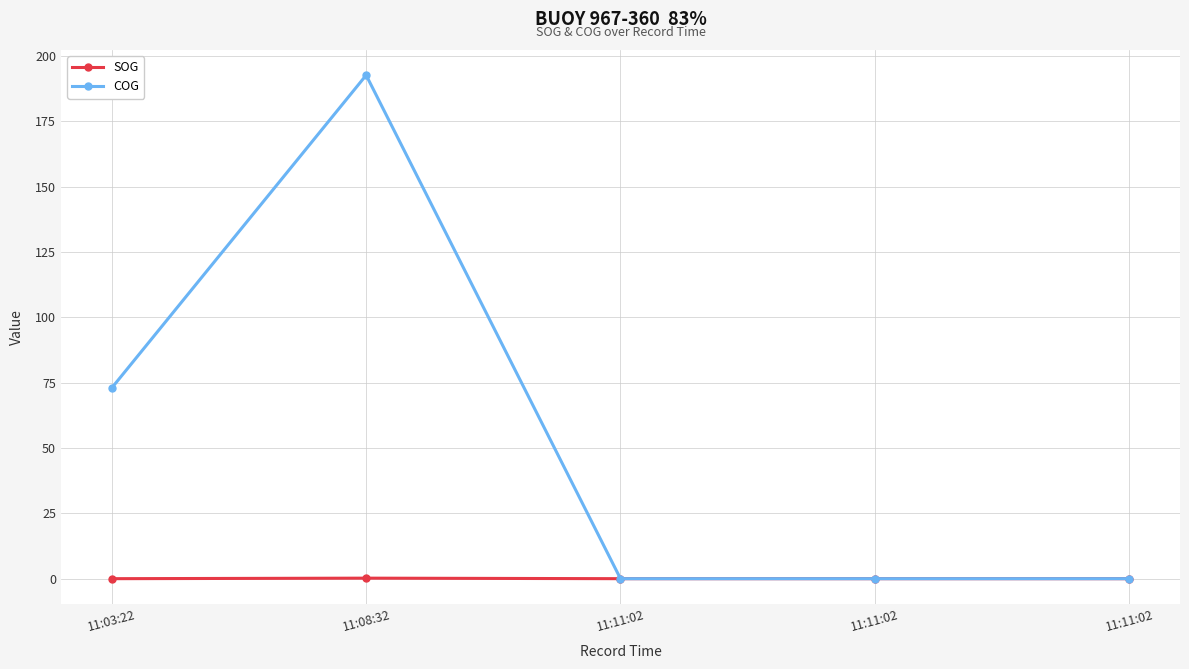

Does the chart have visible grid lines?

Yes